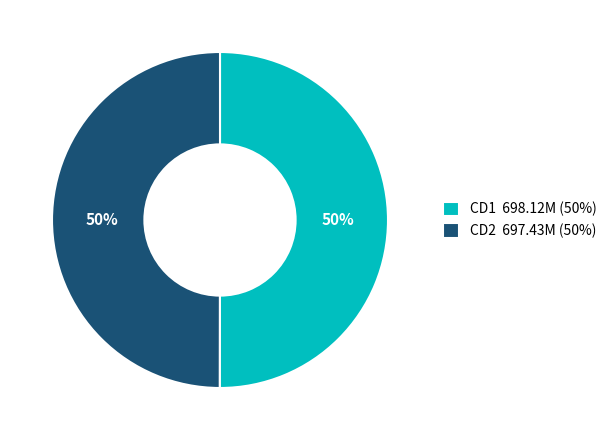

Do CD2 697.43M (50%) and CD1 698.12M (50%) together represent more than half of the pie?

Yes